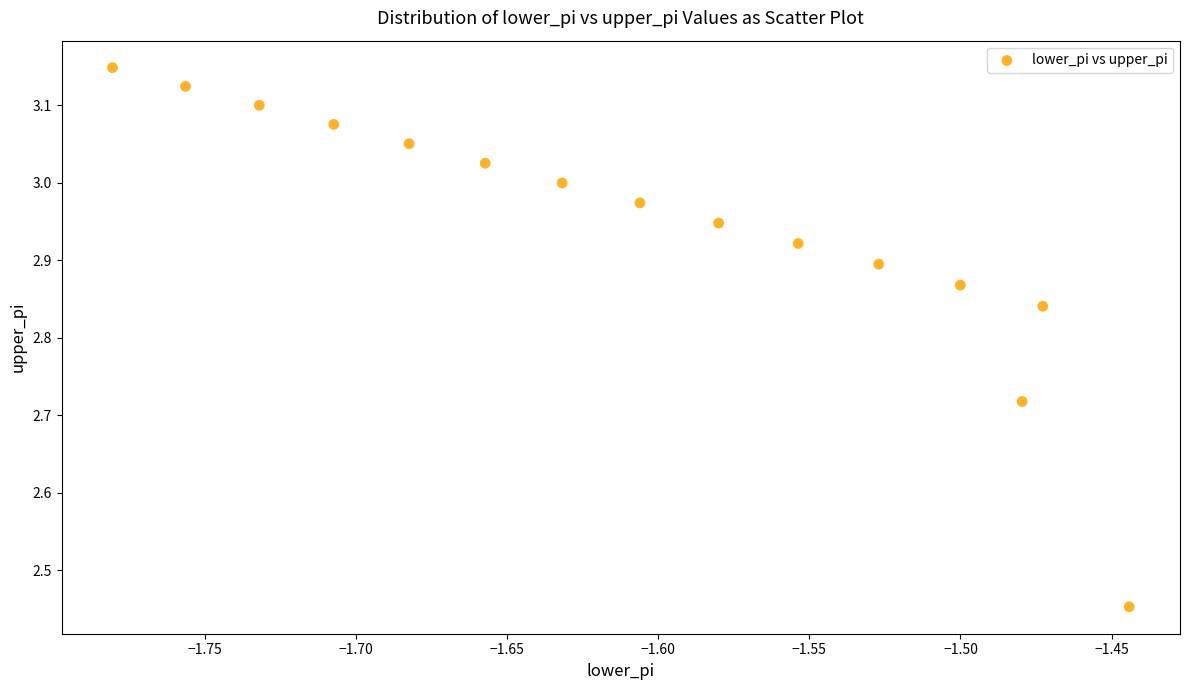

What is the range of X values (max minus min)?

0.3